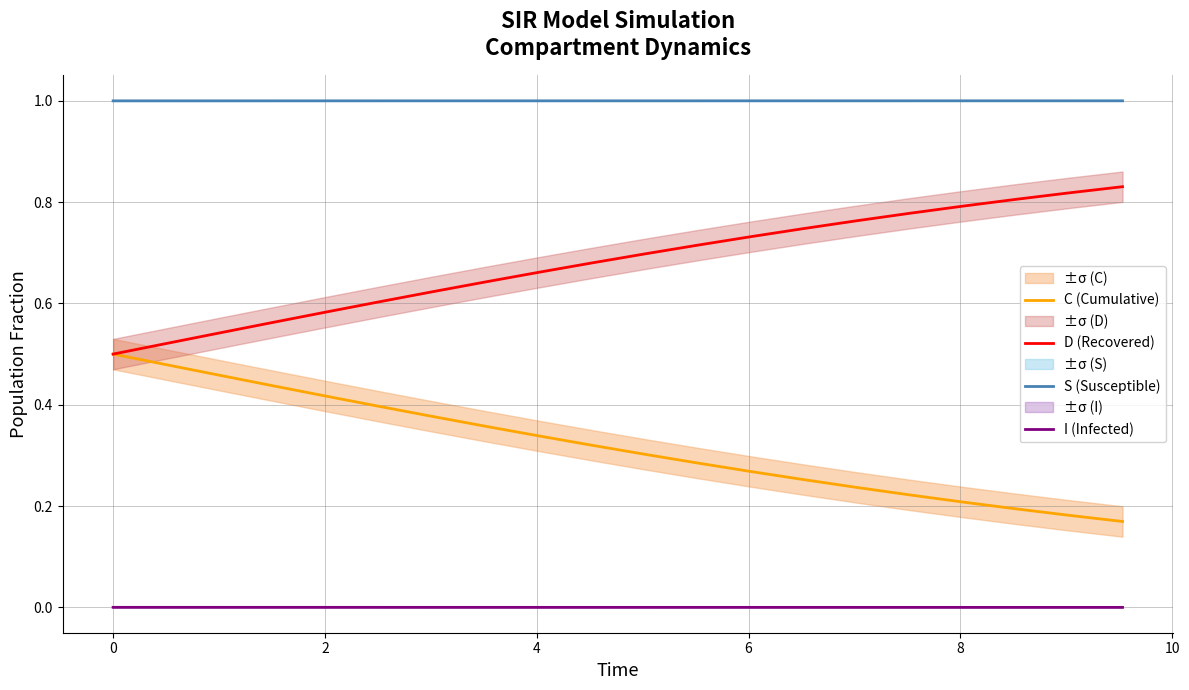

True or false: S (Susceptible) and I (Infected) intersect in this chart.

False